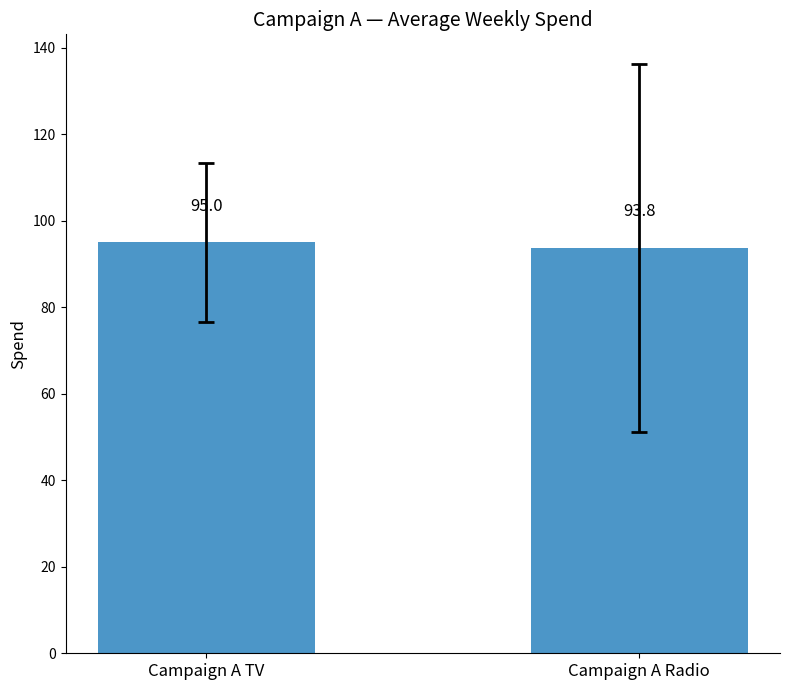

Between Campaign A TV and Campaign A Radio, which is larger?

Campaign A TV